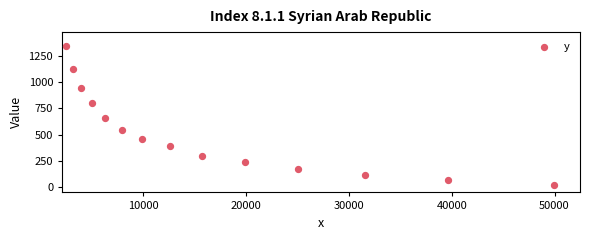

What Y value in the scatter plot is closest to 680?

658.3